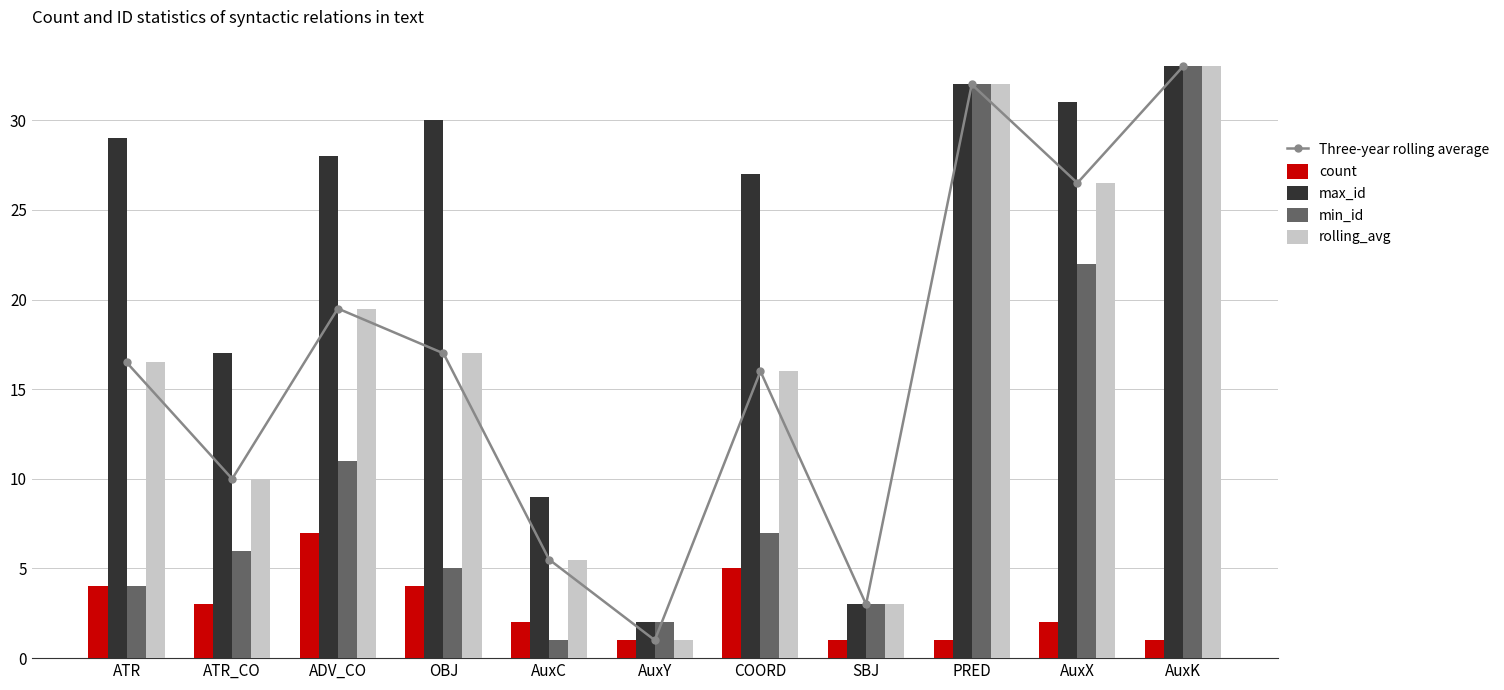

True or false: min_id has a value of 3.0 at SBJ.

True